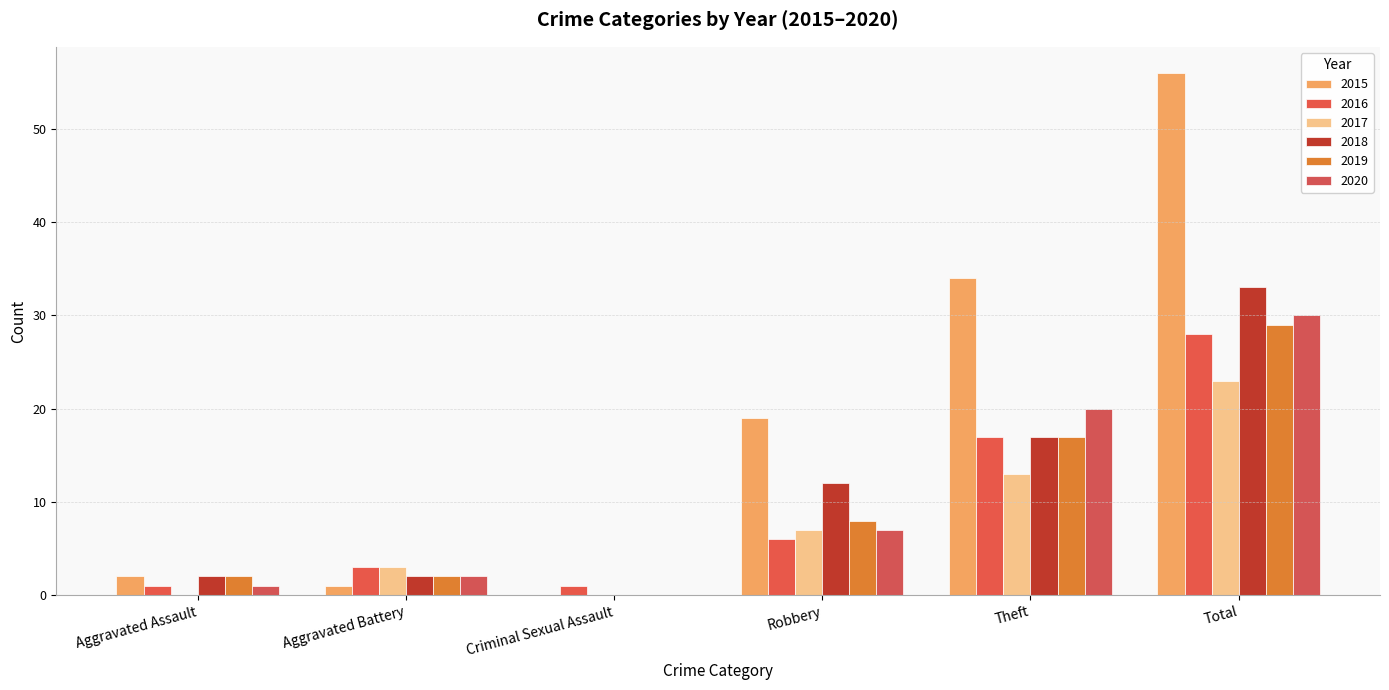

At which category does the chart reach its minimum across all series?

Criminal Sexual Assault